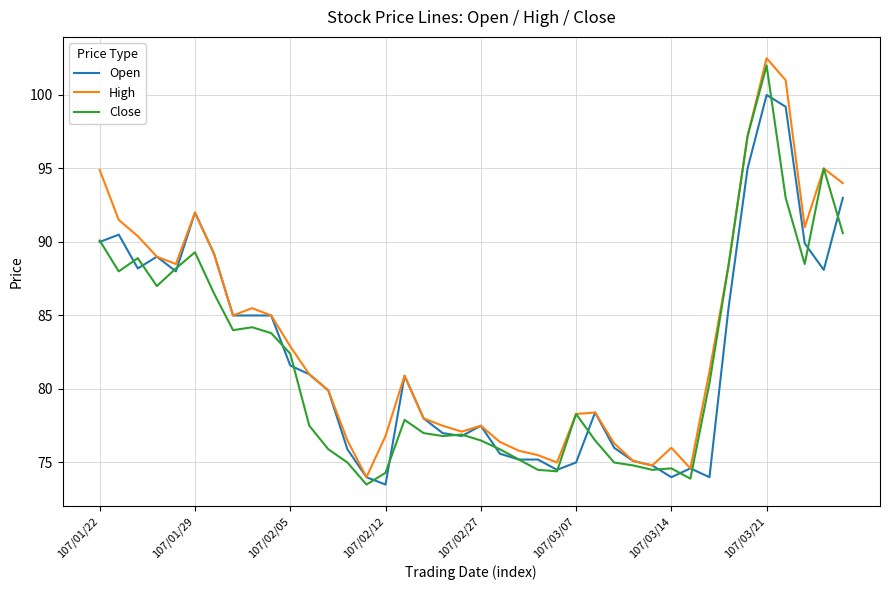

What is the smallest value displayed?

73.5